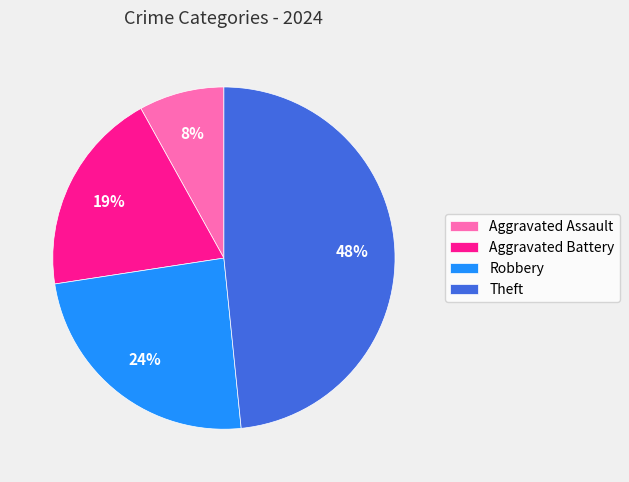

Which has a higher value, Aggravated Assault or Aggravated Battery?

Aggravated Battery